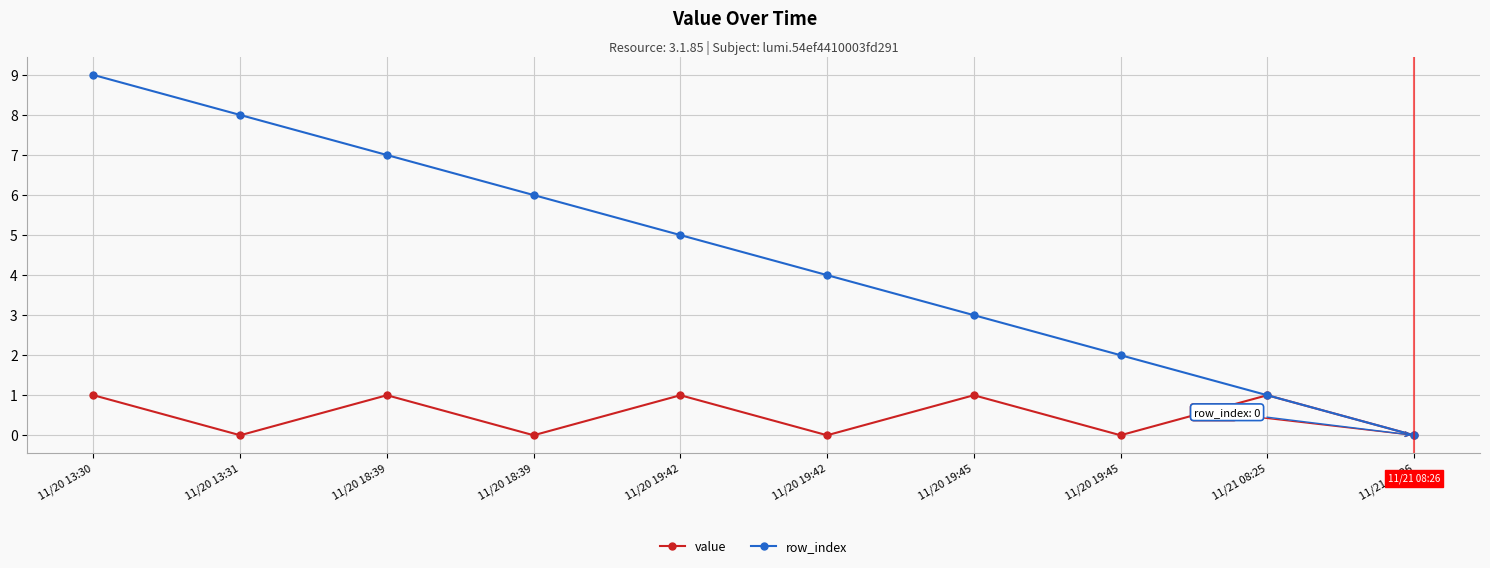

How many data points does each series have?

10